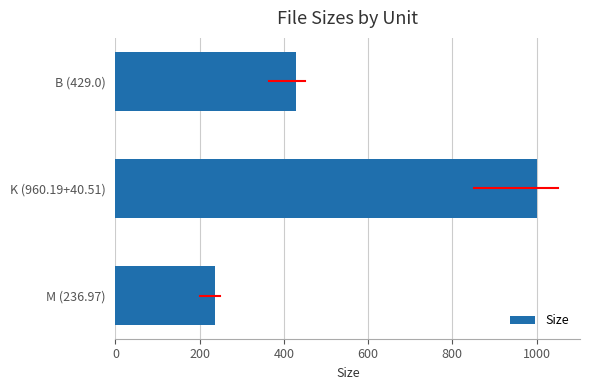

Are the bars grouped side by side (vs. stacked)?

No